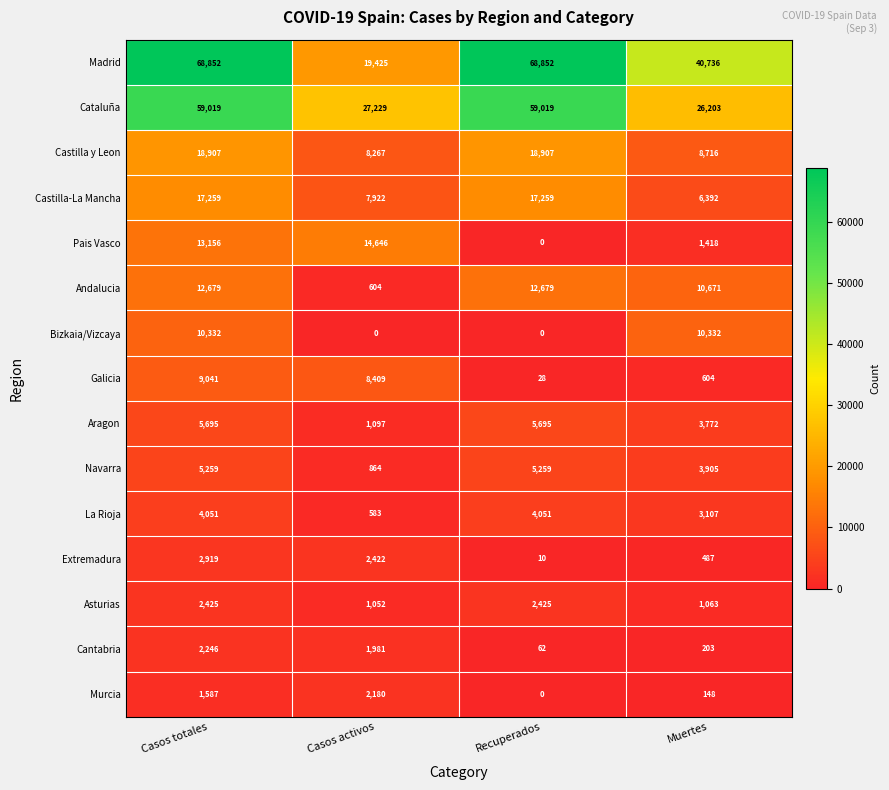

True or false: Galicia has a value of 604 at Muertes.

True